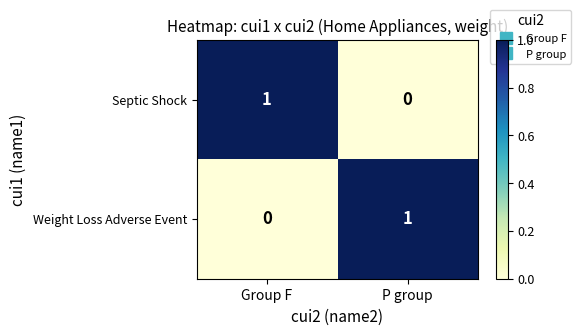

Is the value of Septic Shock at P group greater than the value of Weight Loss Adverse Event at P group?

No